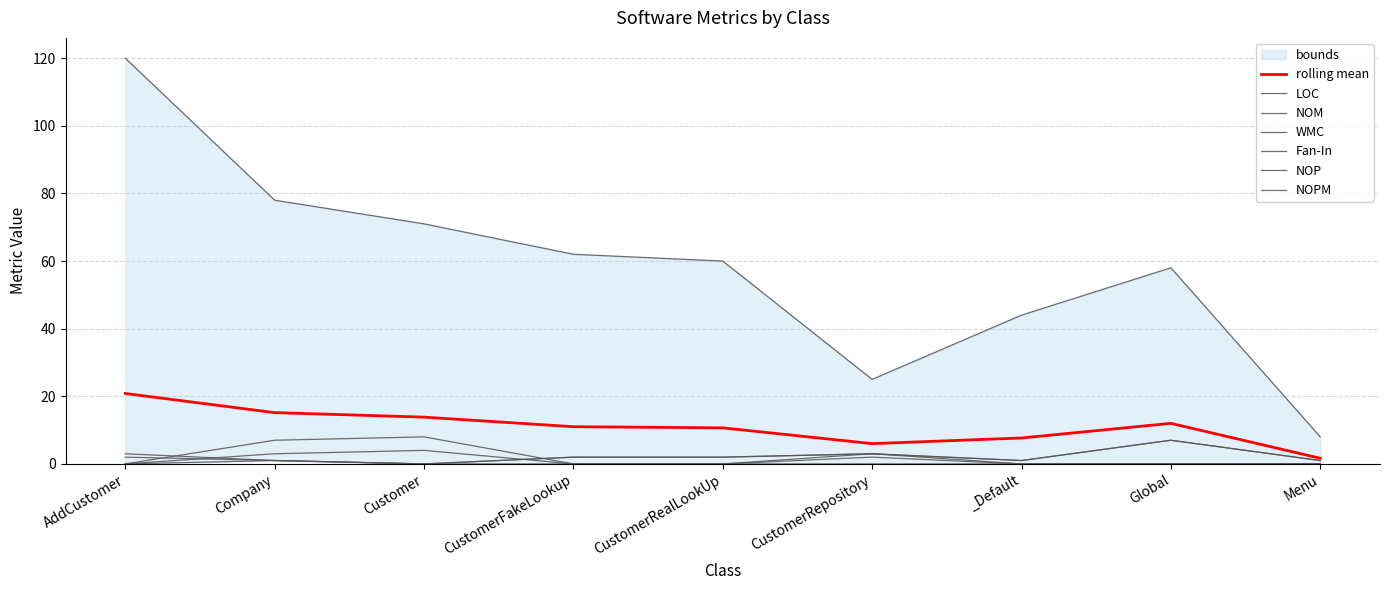

Reading left to right, what are all the values shown in this chart?

LOC: 120	78	71	62	60	25	44	58	8
NOM: 2	1	0	2	2	3	1	7	1
WMC: 3	1	0	2	2	3	1	7	1
Fan-In: 0	3	4	0	0	2	0	0	0
NOP: 0	7	8	0	0	0	0	0	0
NOPM: 0	1	0	0	0	3	0	0	0